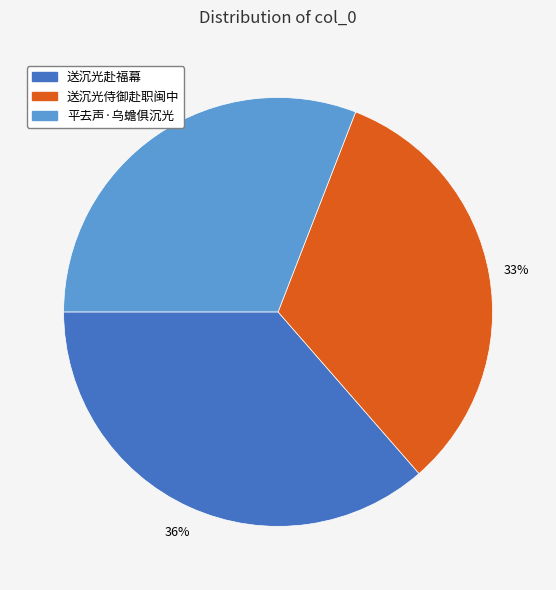

What percentage is the 平去声·乌蟾俱沉光 slice, to the nearest percent?

31%